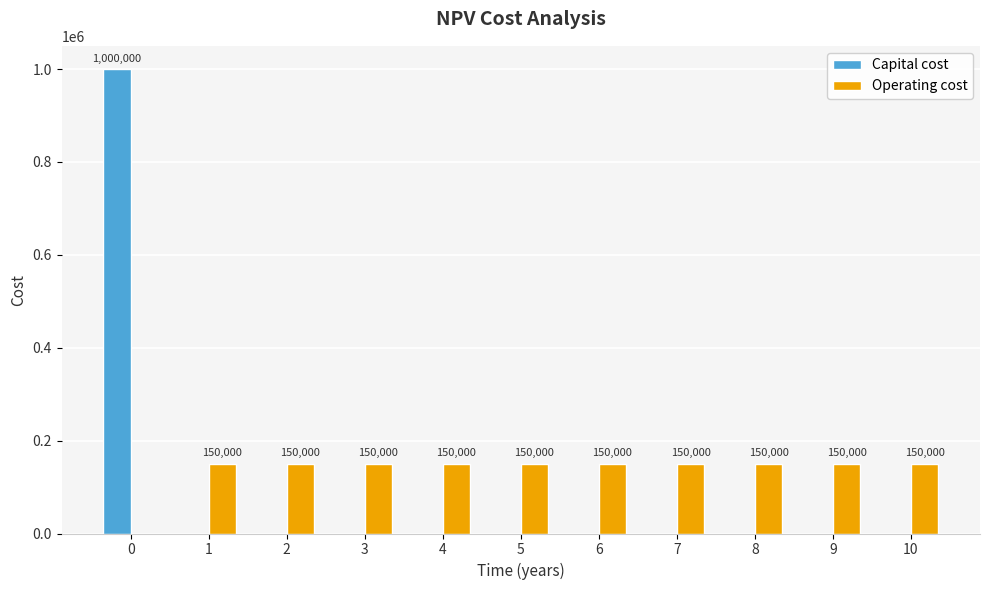

What is the greatest value displayed?

1000000